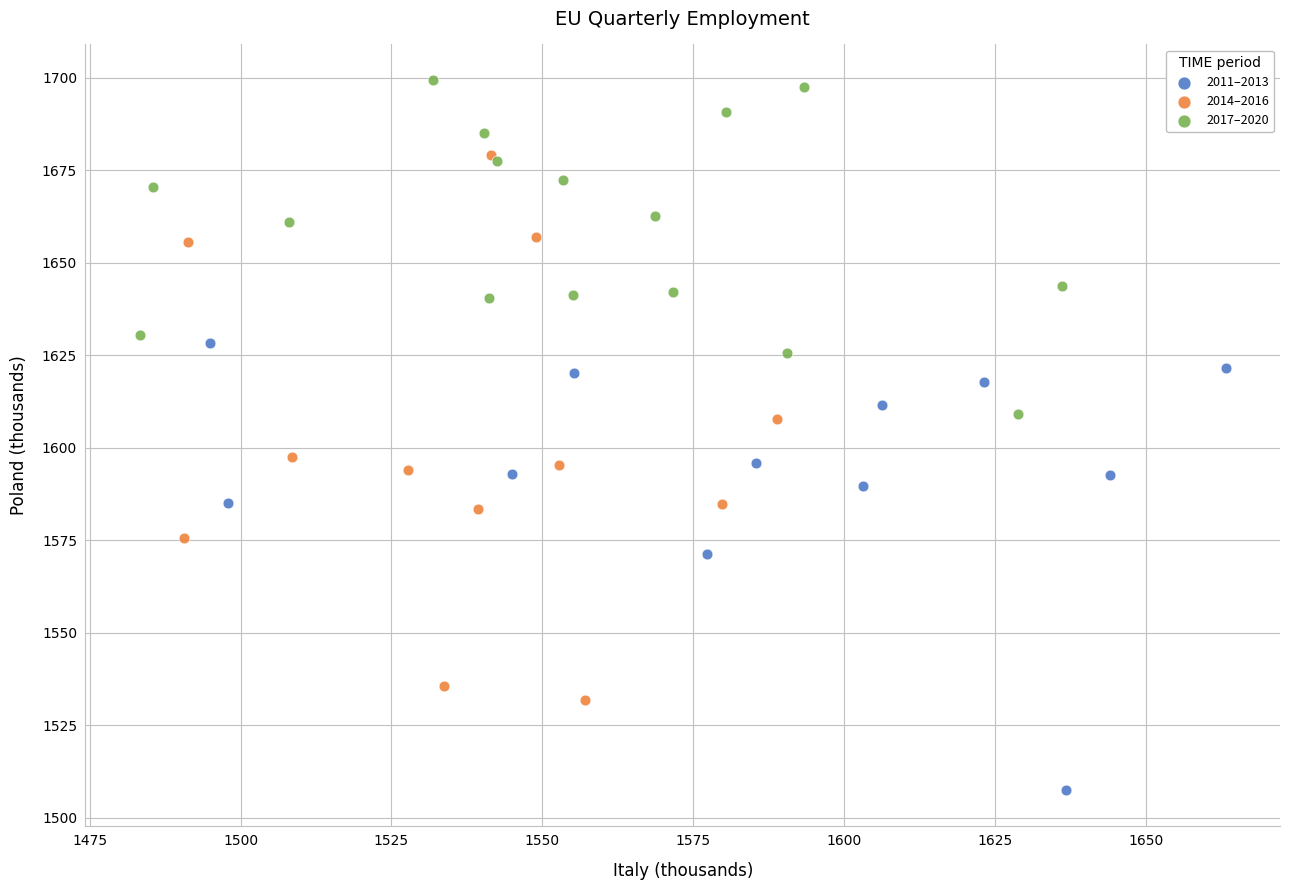

Which series contains the lowest Y value?

2011–2013